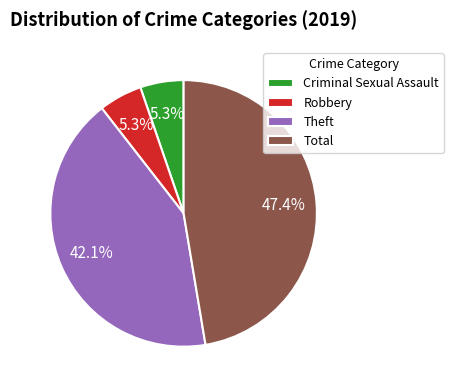

What portion of the pie excludes Robbery?

94.7%